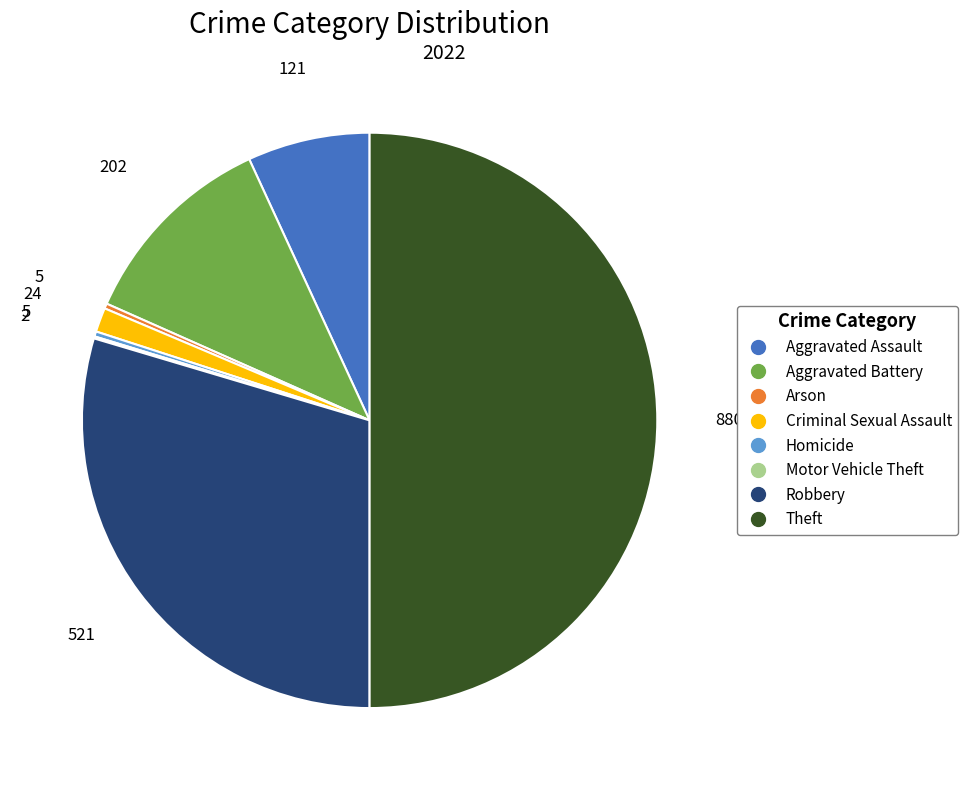

True or false: Theft accounts for 50% of the total.

True